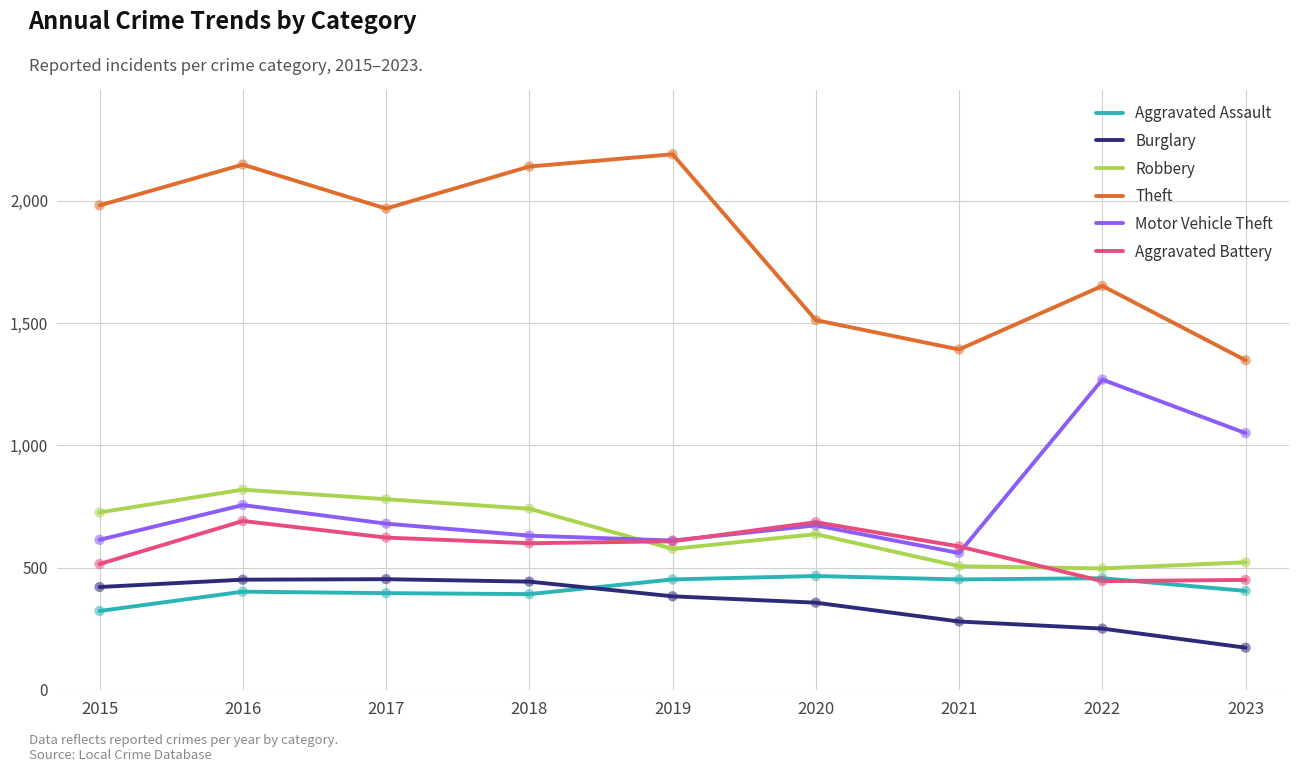

What is the spread (max minus min) of values at 2015?

1658